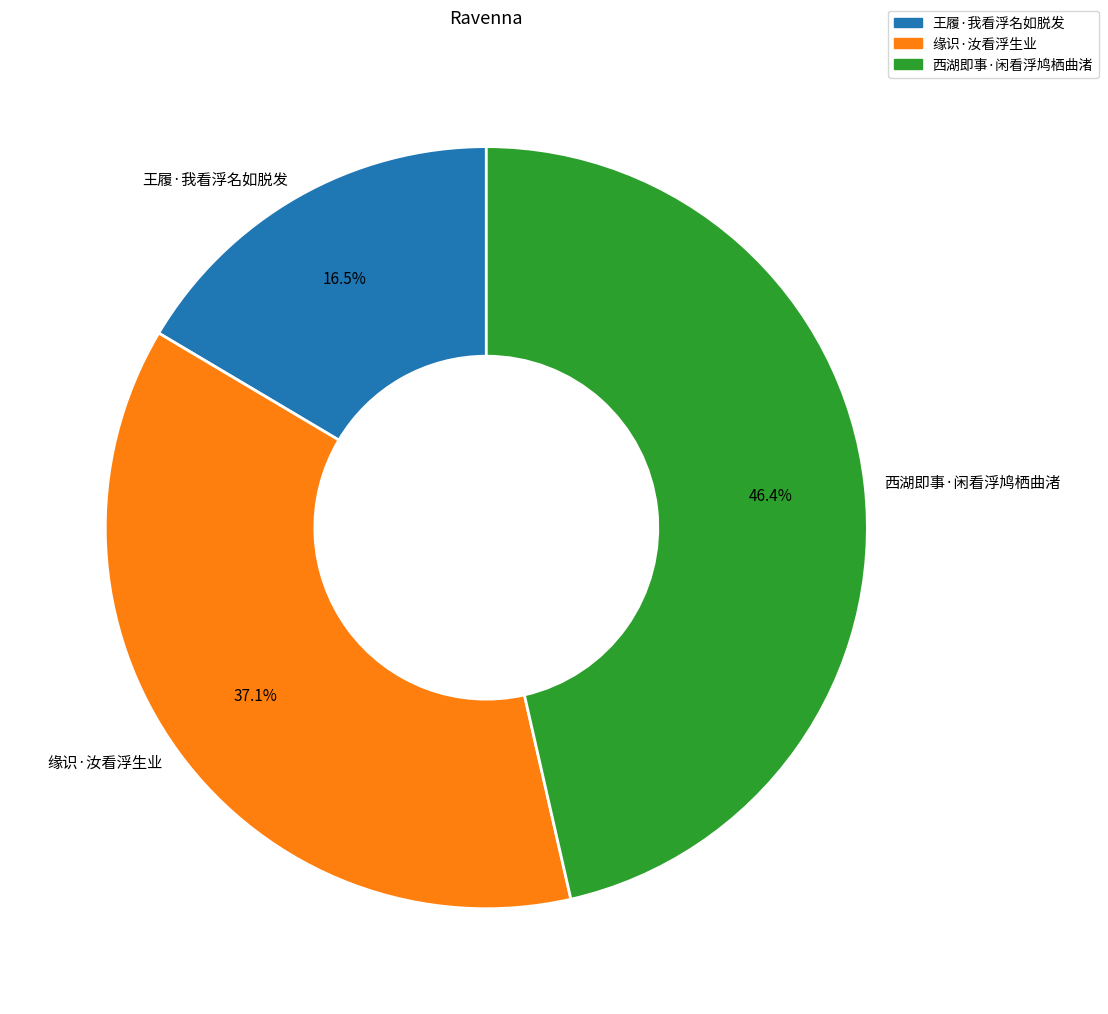

Which slice is the largest?

西湖即事·闲看浮鸠栖曲渚